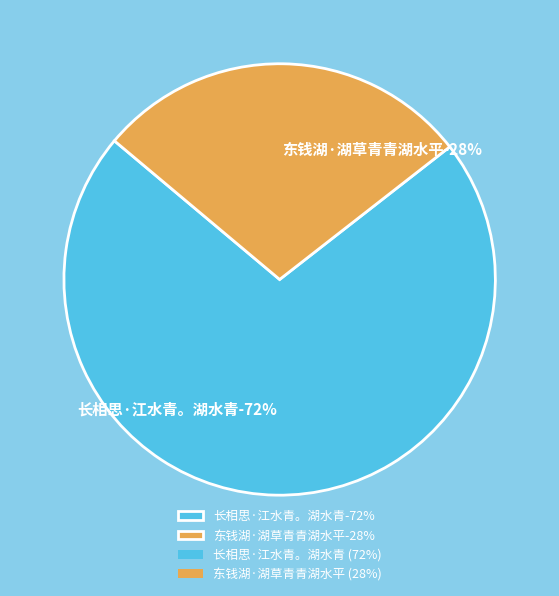

To the nearest percent, what is the combined percentage of 东钱湖·湖草青青湖水平 and 长相思·江水青。湖水青?

100%